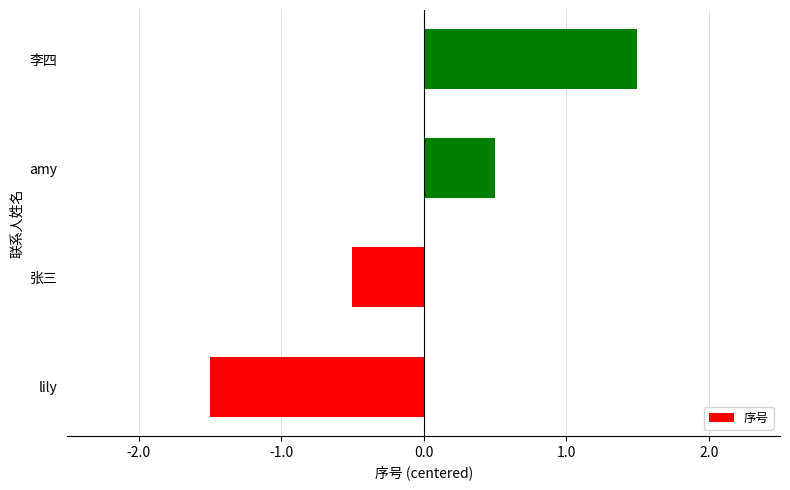

Reading bottom to top, transcribe all the data shown in this chart.

lily=-1.5	张三=-0.5	amy=0.5	李四=1.5